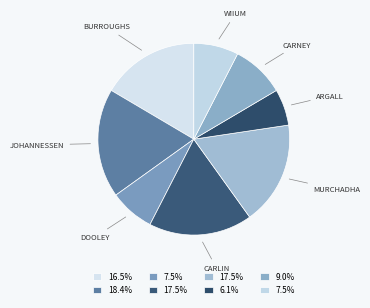

How many segments does this pie chart have?

8